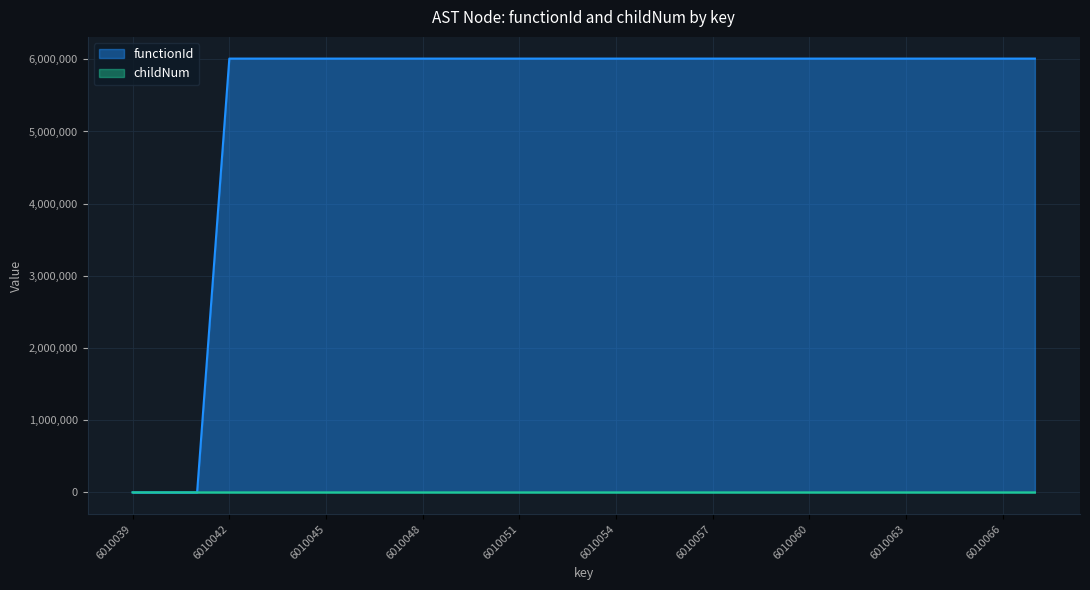

How many data points does each series have?

29